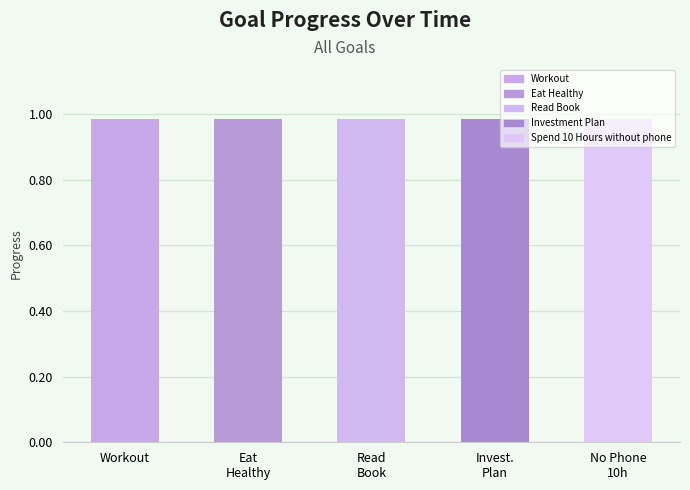

What is the greatest value displayed?

1.0